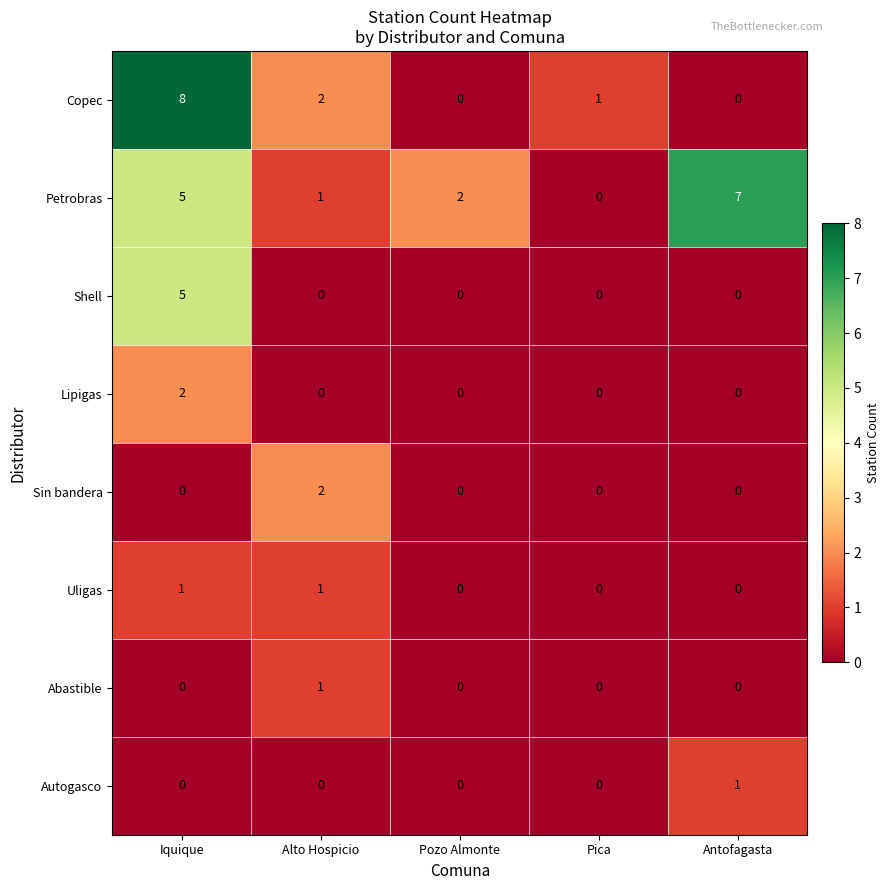

Which series changed the most between Iquique and Alto Hospicio?

Copec